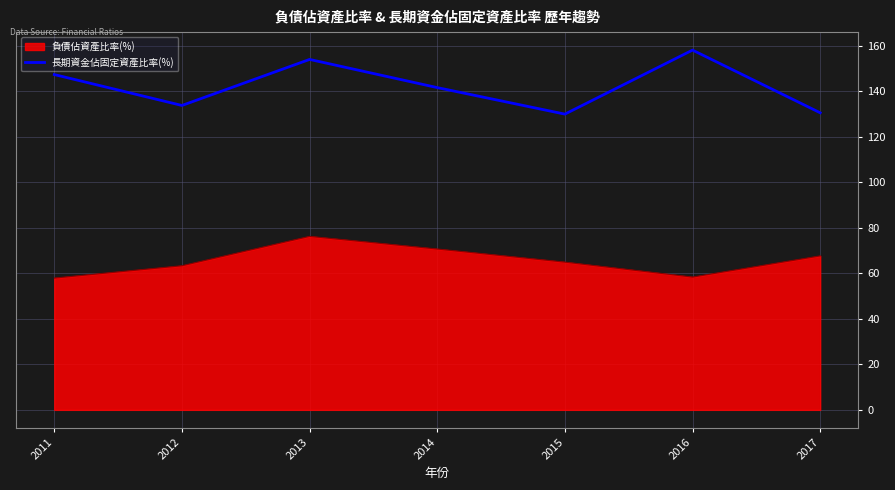

What is the approximate value of 長期資金佔固定資產比率(%) at 2011?

147.4